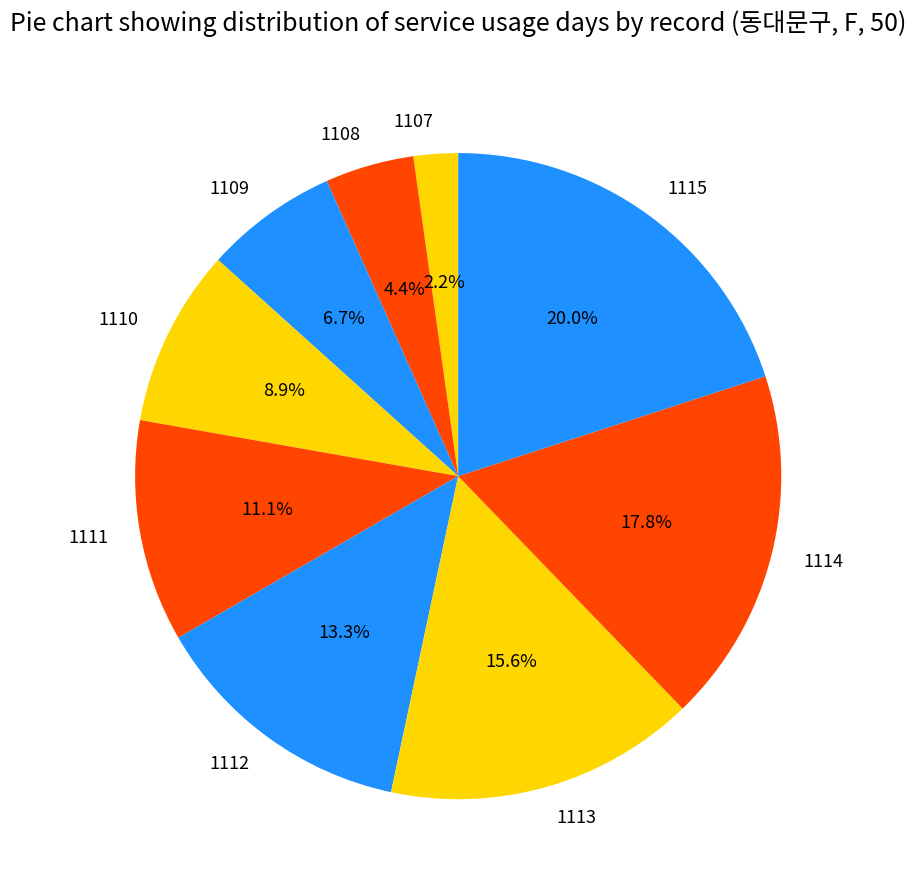

True or false: 1111 accounts for 1% of the total.

False